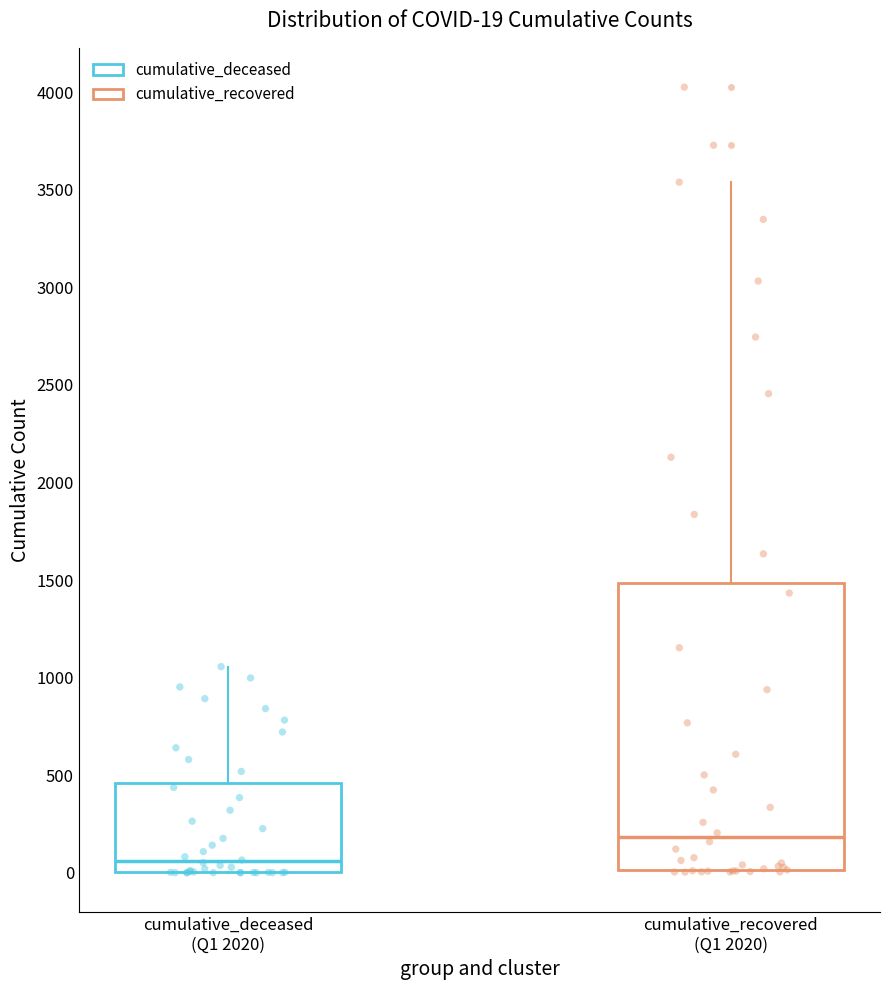

Which box's median line is the highest?

cumulative_recovered (Q1 2020)